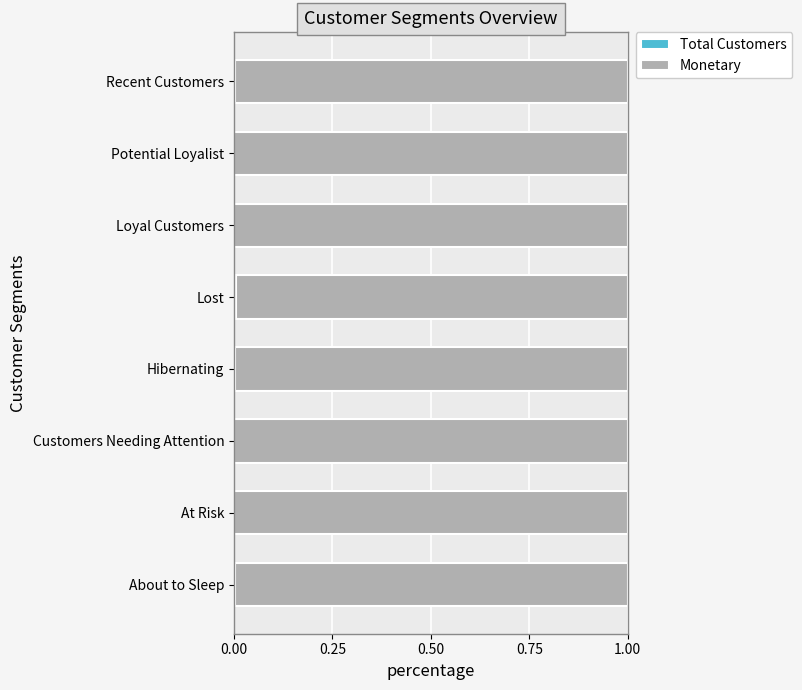

Count the number of data series in this chart.

2